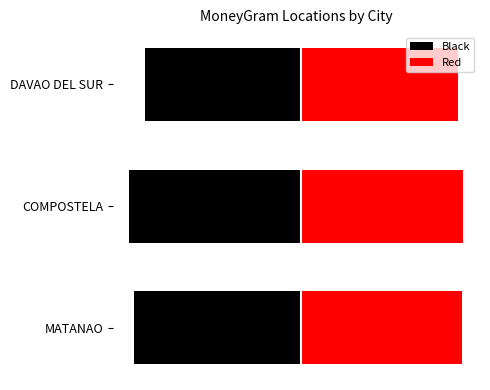

What is the sum of the Black values at DAVAO DEL SUR and MATANAO?

-188.6